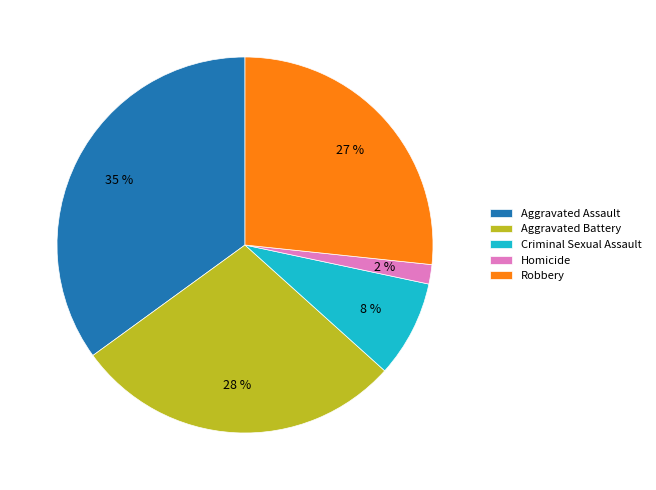

To the nearest percent, what is the average slice percentage?

20%